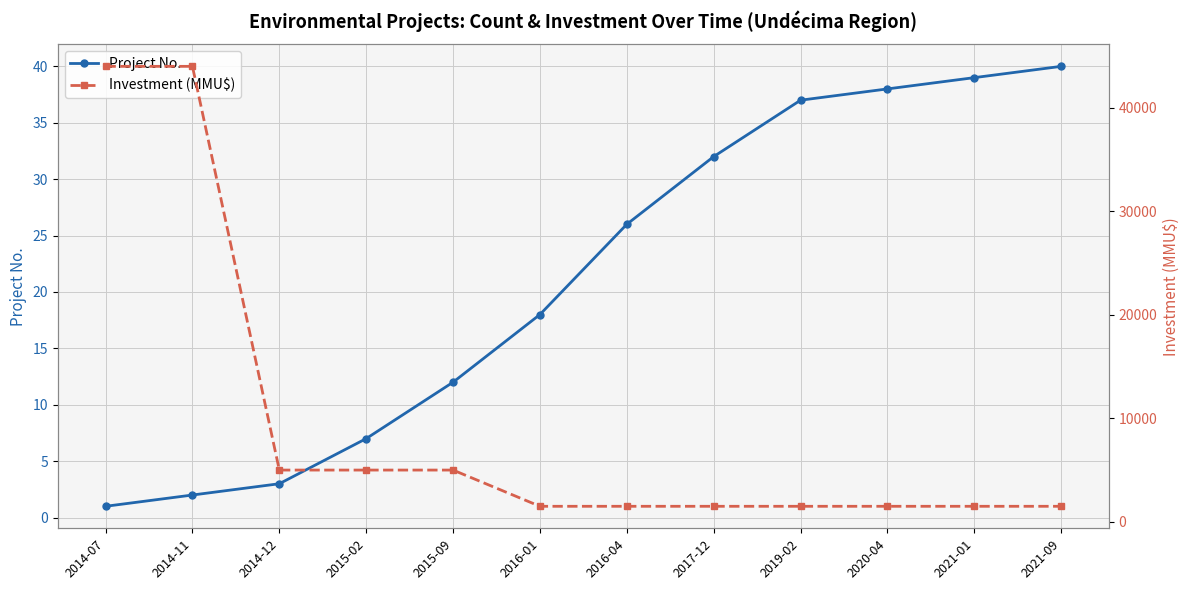

True or false: Project No. and Investment (MMU$) intersect in this chart.

False